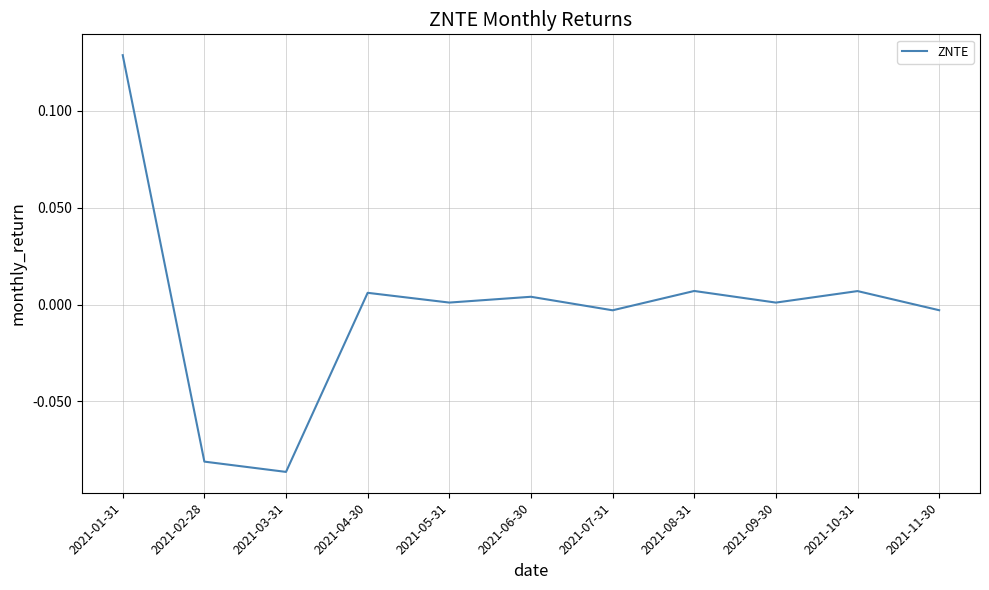

Which category has the lowest value across all series?

2021-03-31